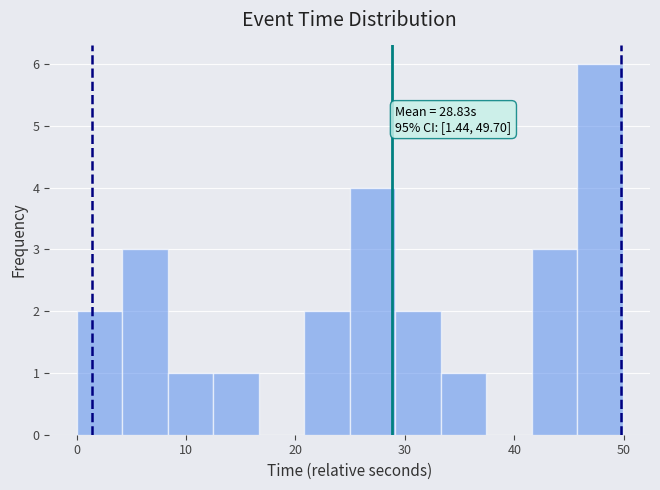

Which range on the x-axis has the tallest bar?

46 to 50